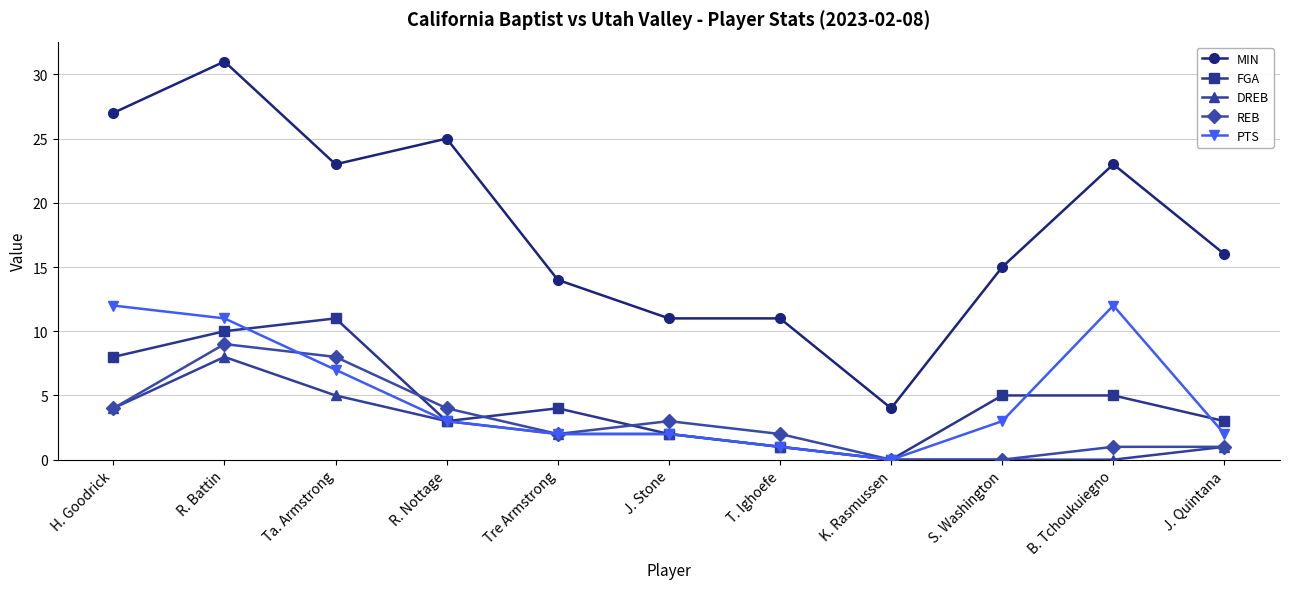

Count the number of categories in the chart.

11